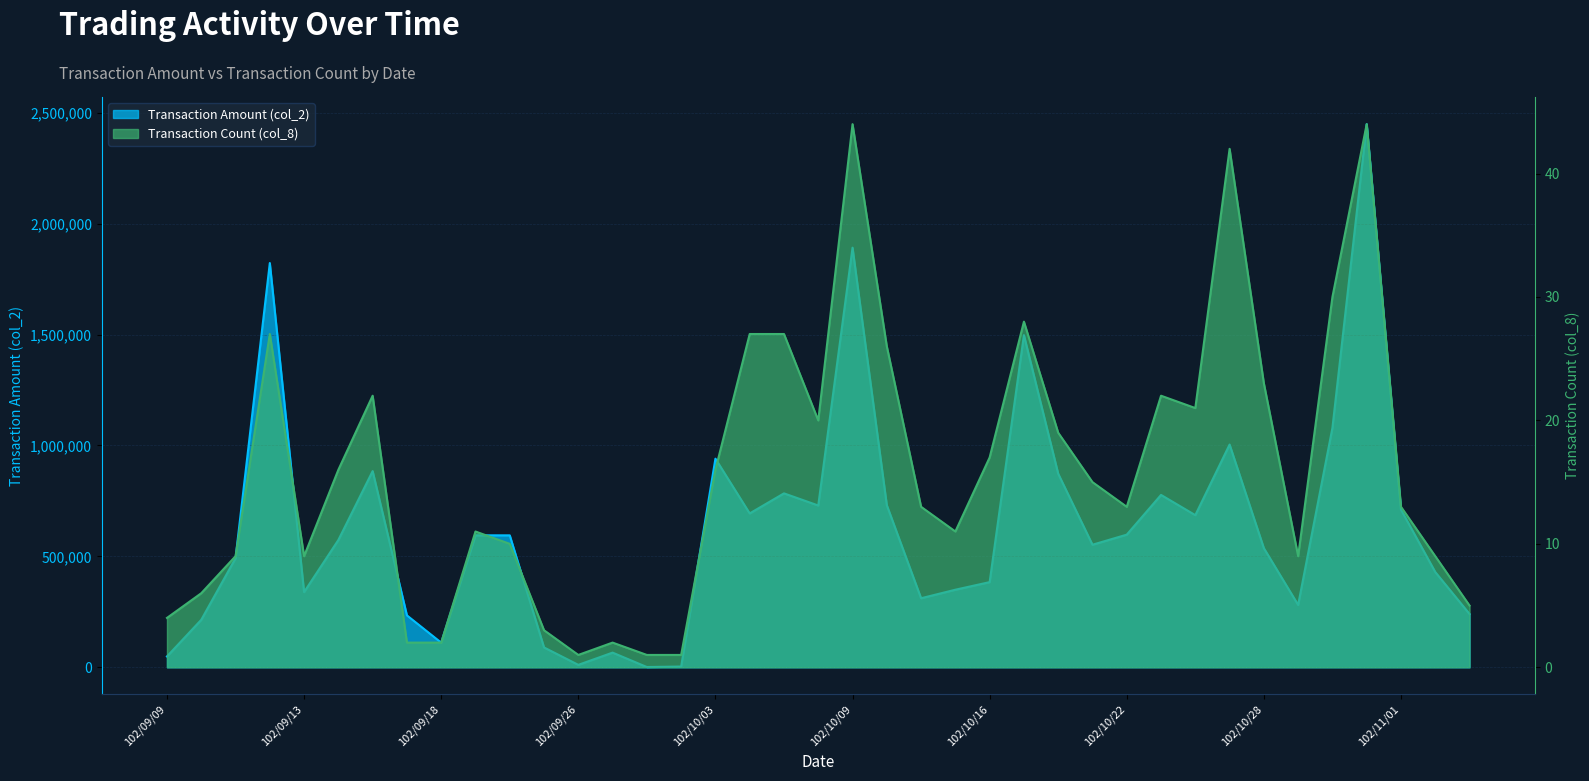

What is the highest value of the Transaction Count (col_8) series?

44